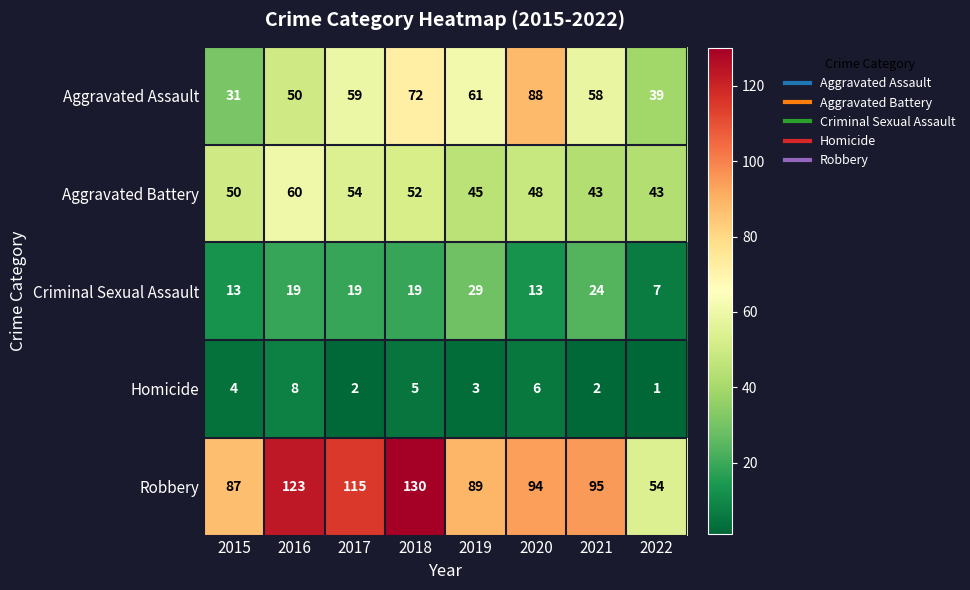

Which series has the widest spread of values?

Robbery